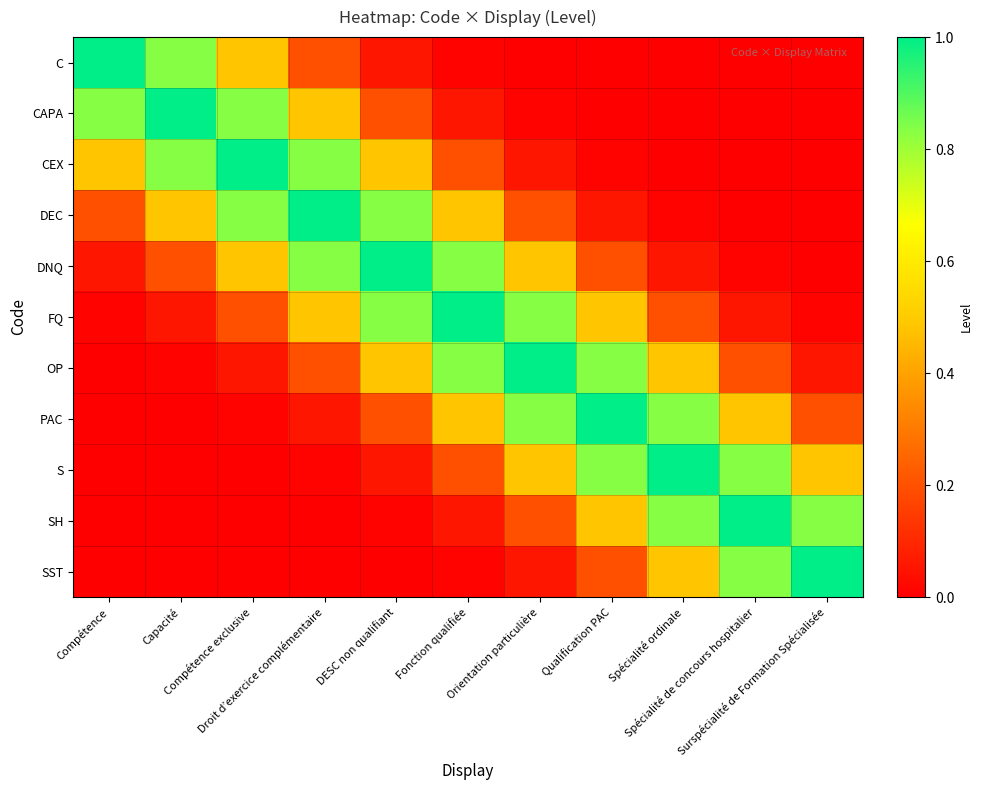

What is the difference between the highest and lowest values at Orientation particulière?

1.0